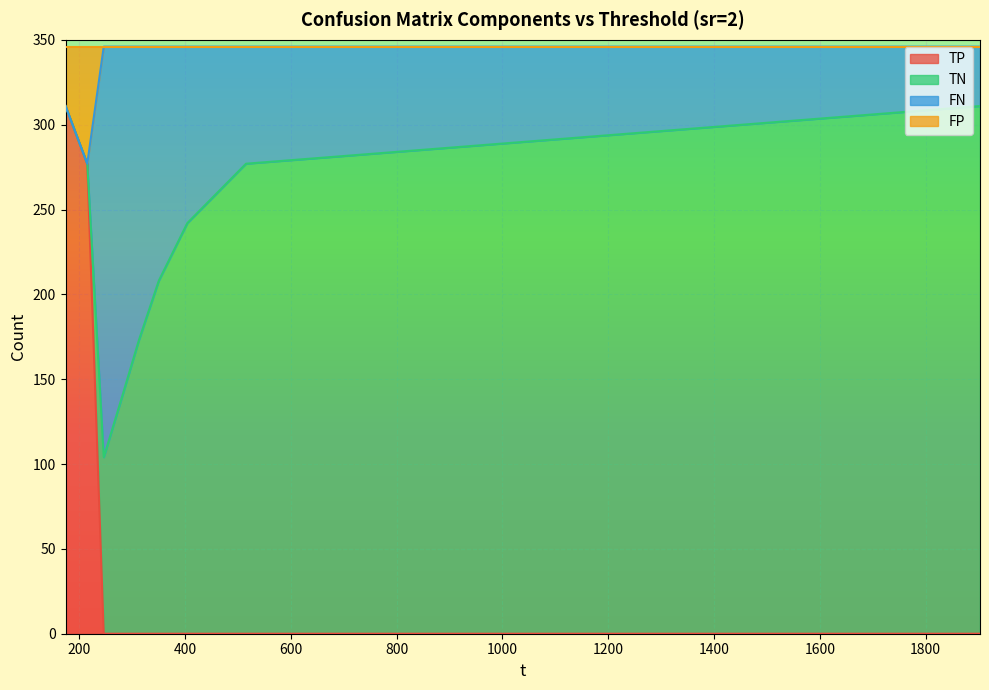

Which category has the lowest value in the TP series?

246.171